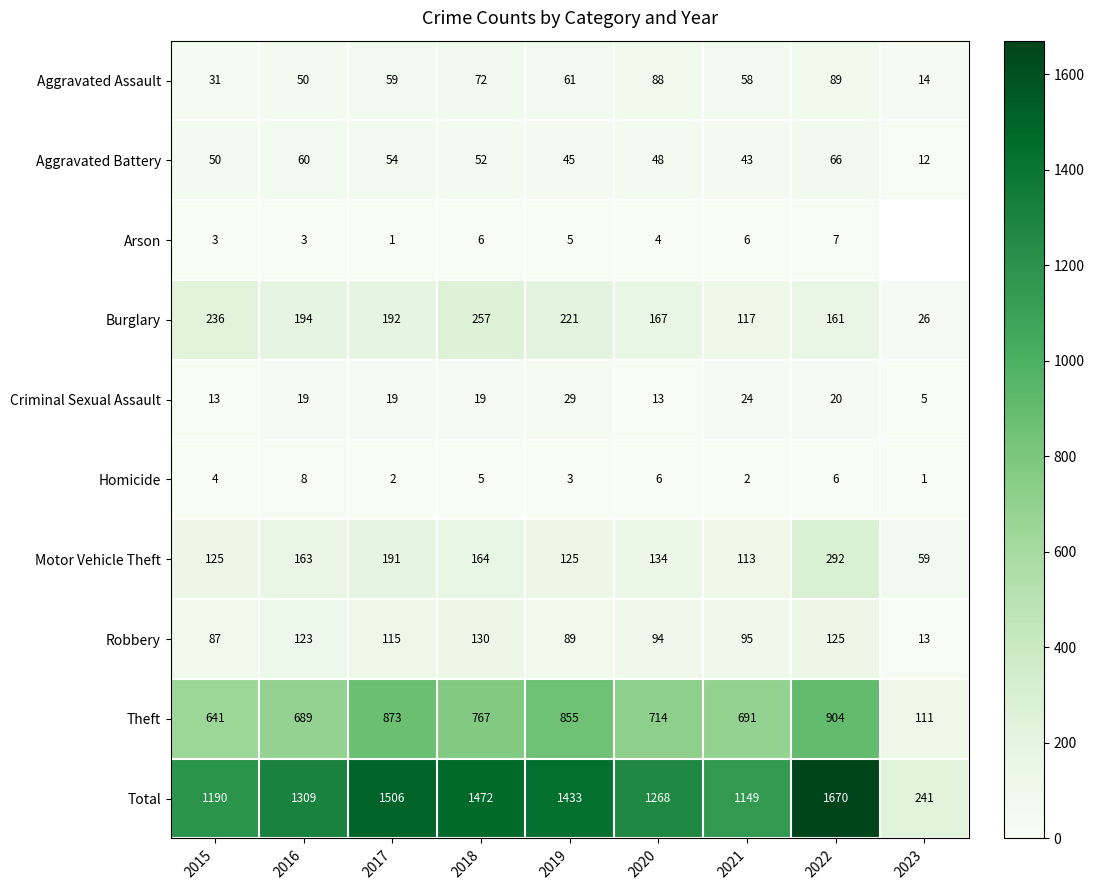

True or false: Robbery has a value of 133 at 2020.

False